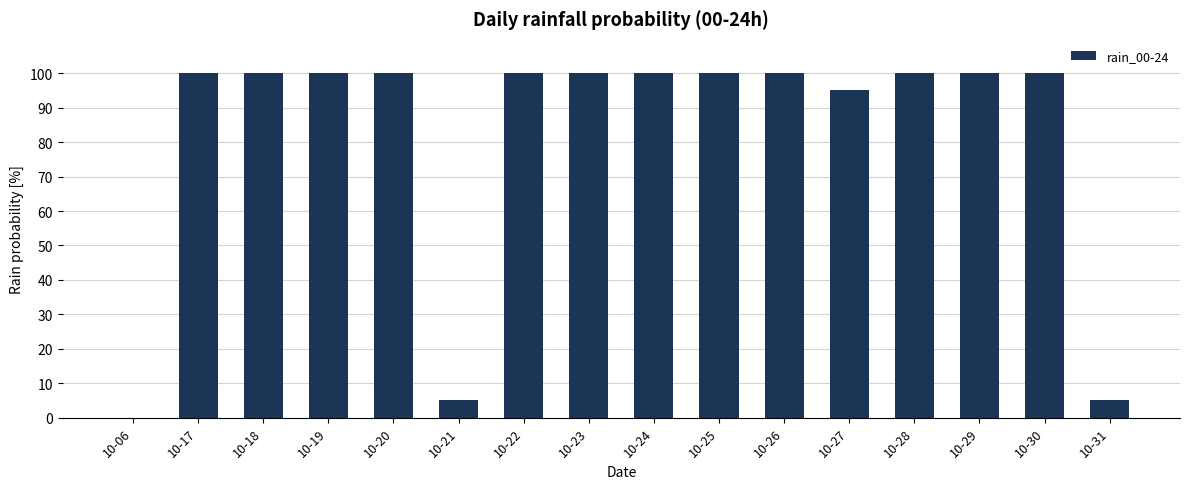

What is the greatest value displayed?

100